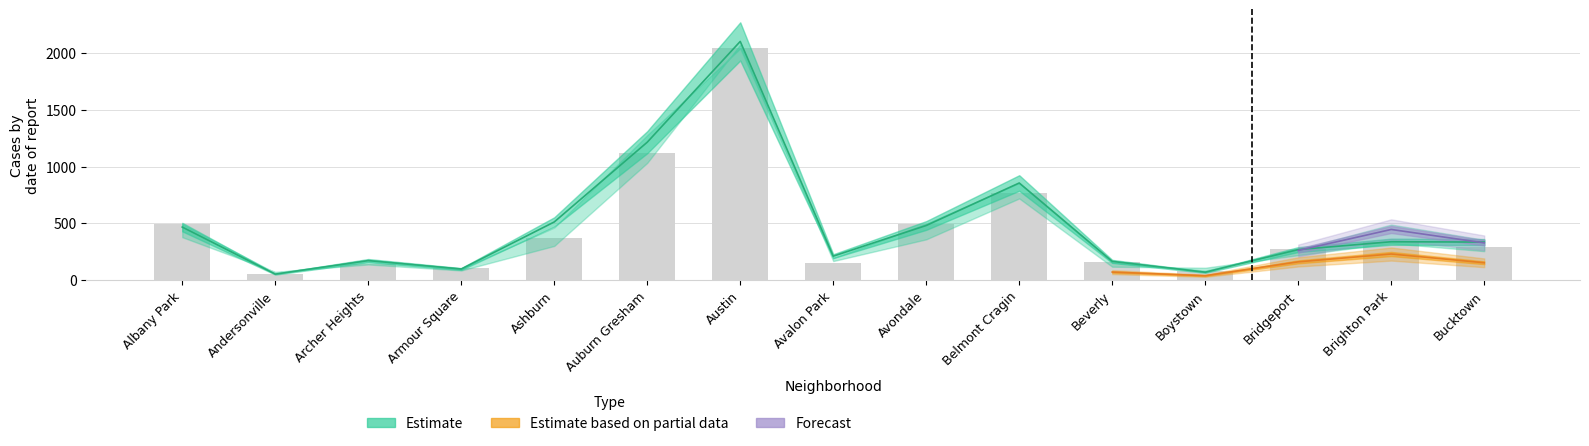

Is the value of 2017 at Avondale greater than the value of 2023 at Bridgeport?

Yes